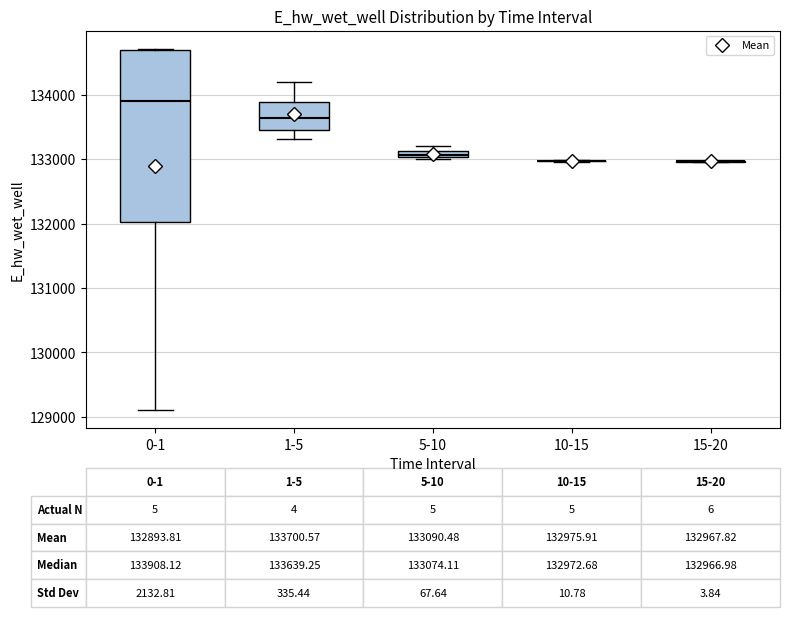

Comparing the boxes themselves (not the whiskers), which one is the tallest?

0-1